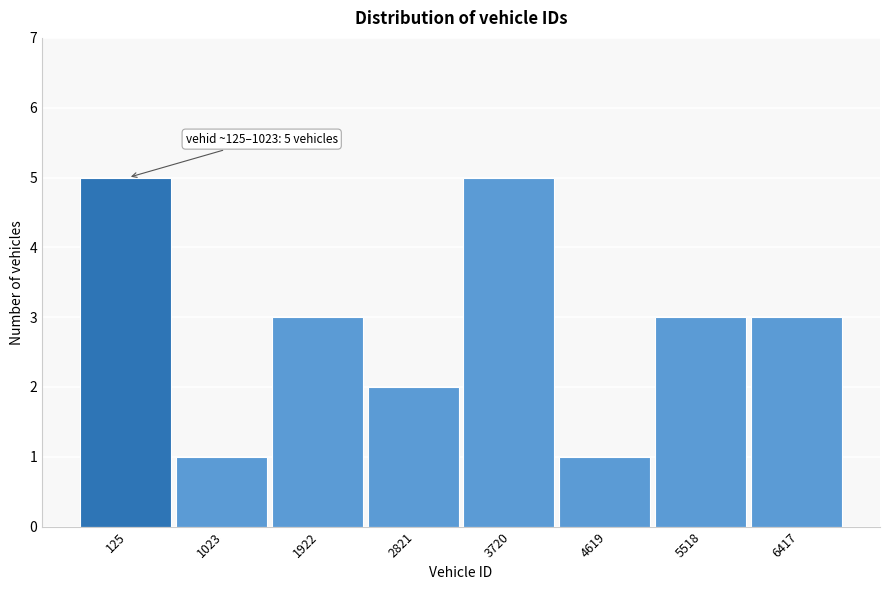

Reading right to left, transcribe all the data shown in this chart.

3	3	1	5	2	3	1	5